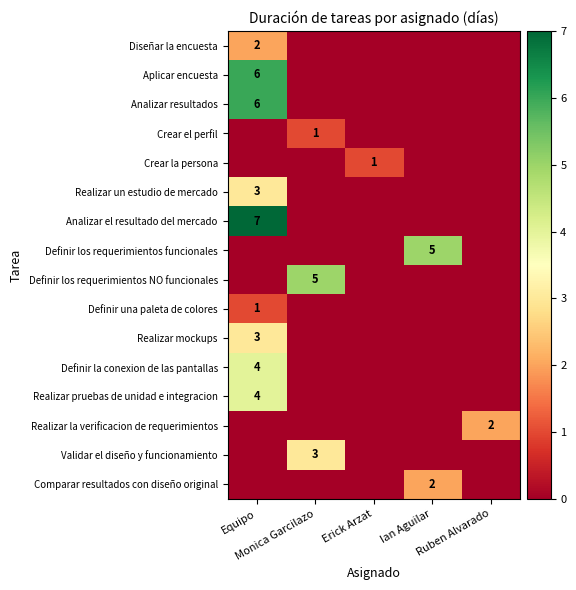

Which series has the widest spread of values?

Analizar el resultado del mercado